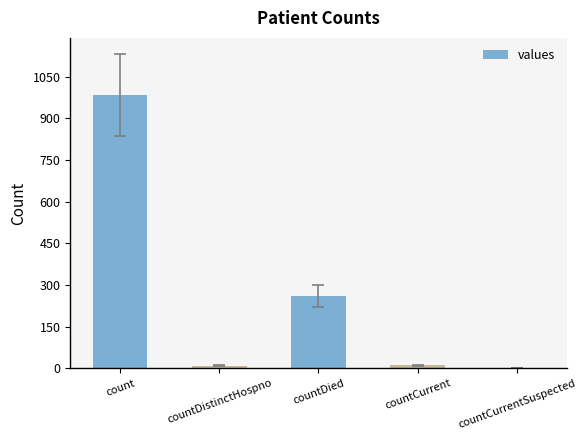

Where is the data nearest to the value 492?

countDied